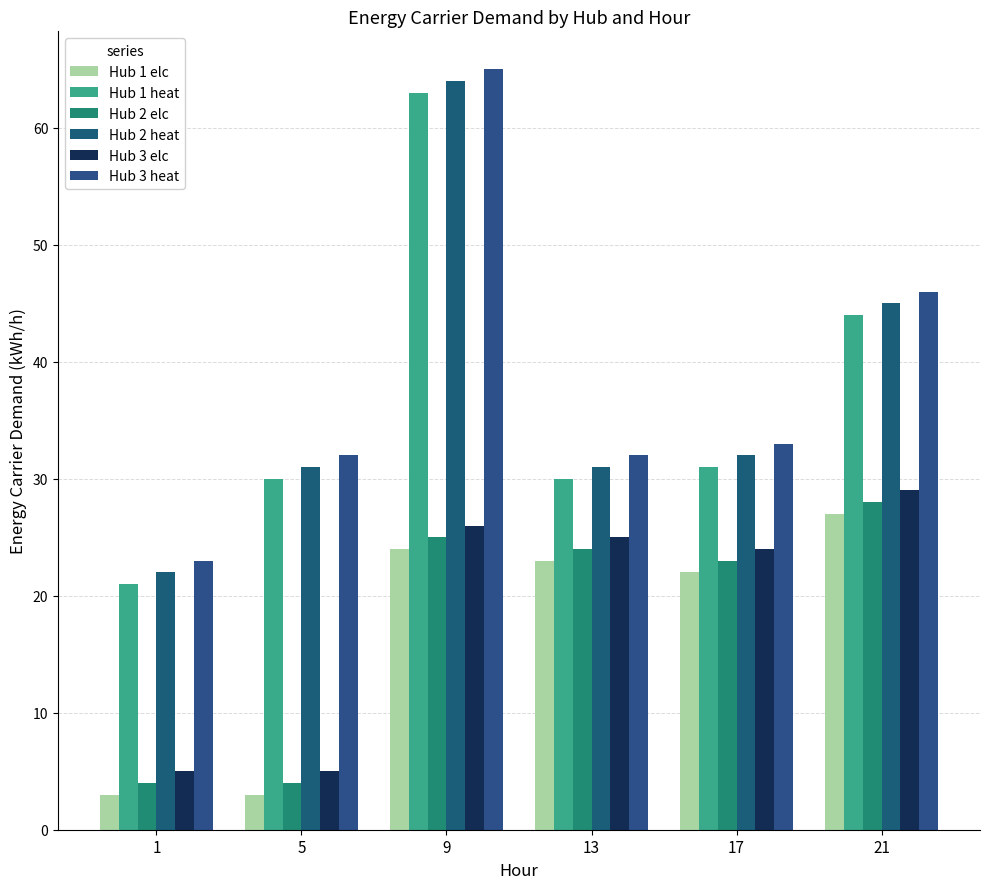

What is the minimum value shown in the chart?

3